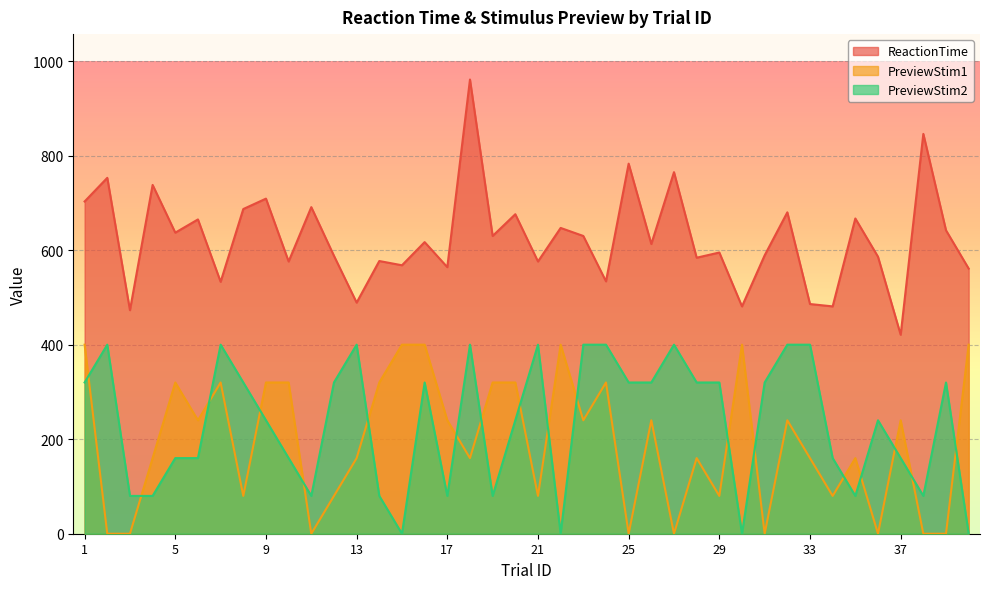

The ReactionTime series shows 630 at 19. True or false?

True